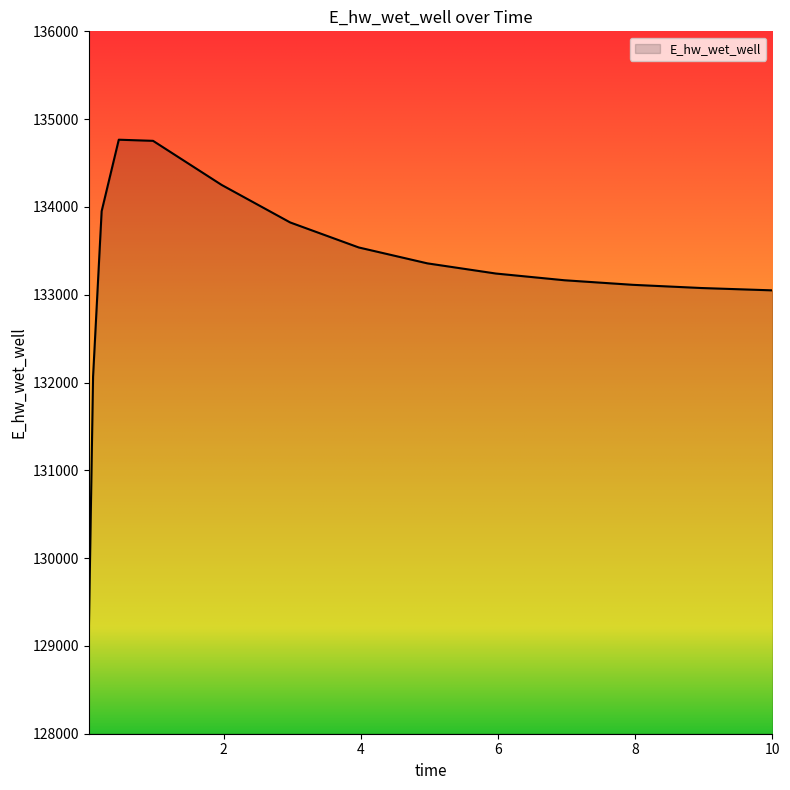

What is the difference between the maximum and minimum values?

5644.2